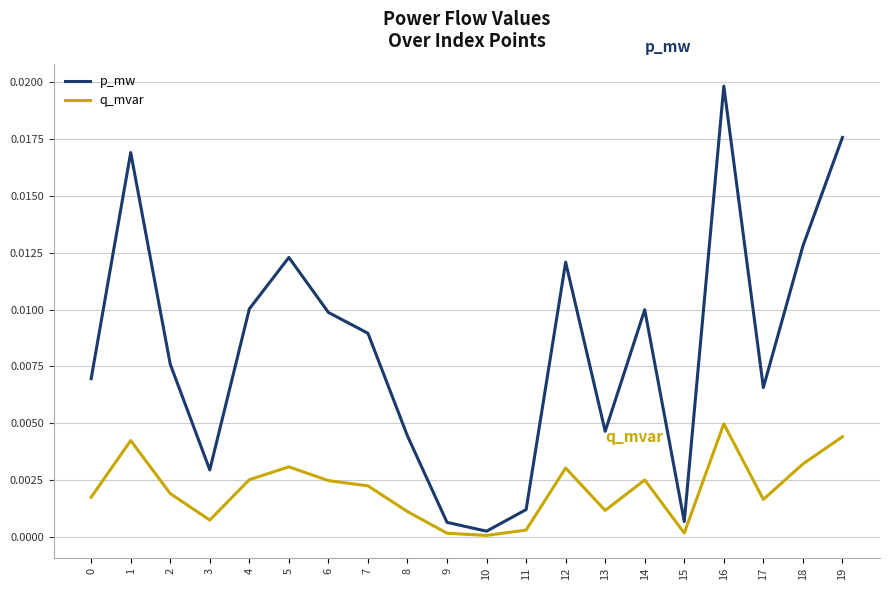

Rank the series by their average value, from lowest to highest.

q_mvar, p_mw